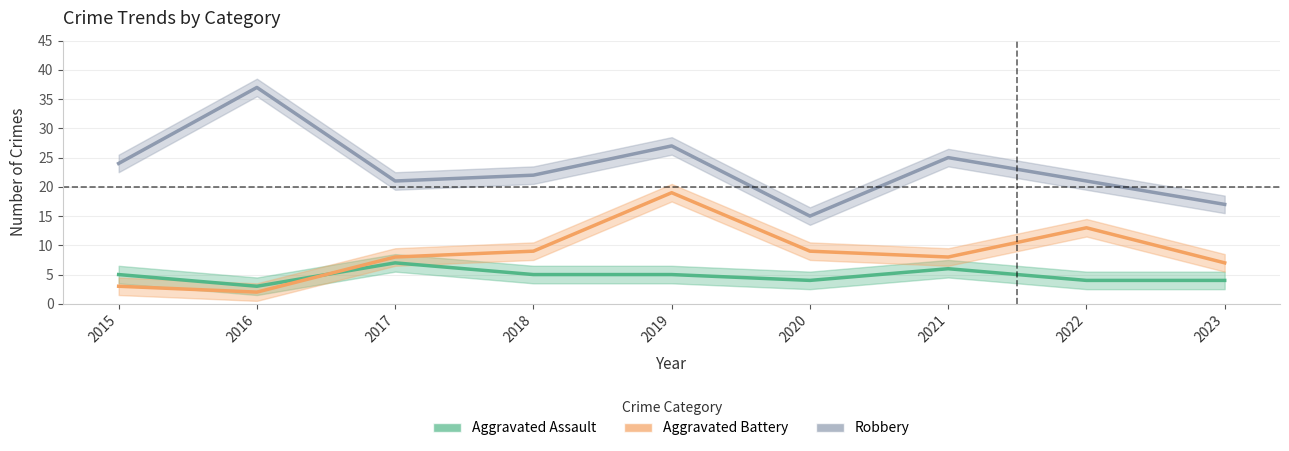

Which has a higher value, 2023 or 2015?

2015